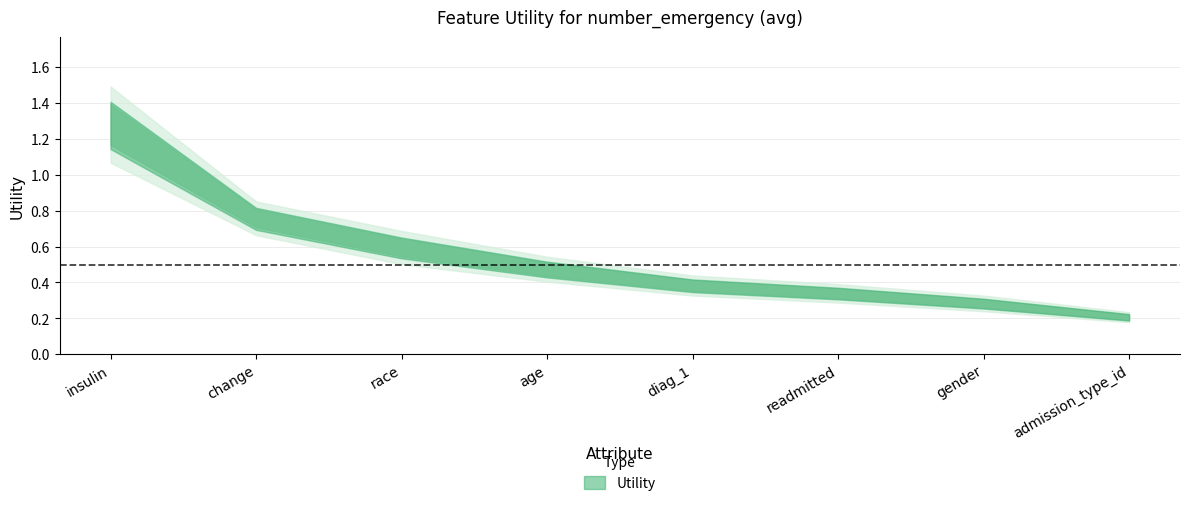

The chart shows a value of 0.3 at gender. True or false?

True